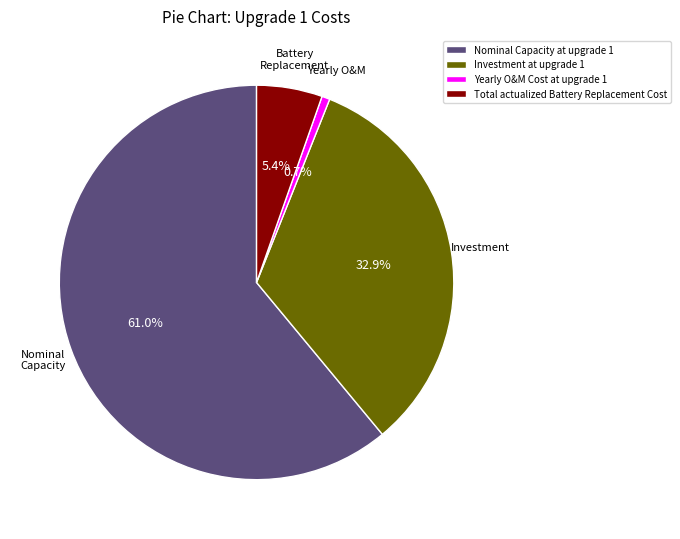

Is it true that Nominal Capacity at upgrade 1 is 61% of the pie?

True